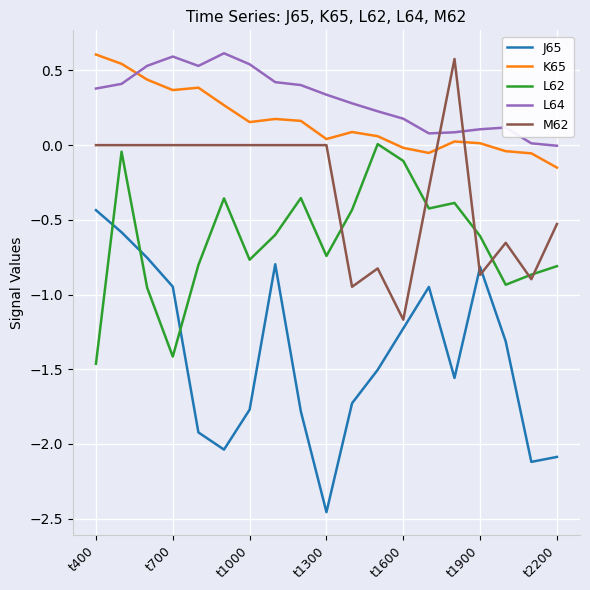

Which series has the largest range (max minus min)?

J65